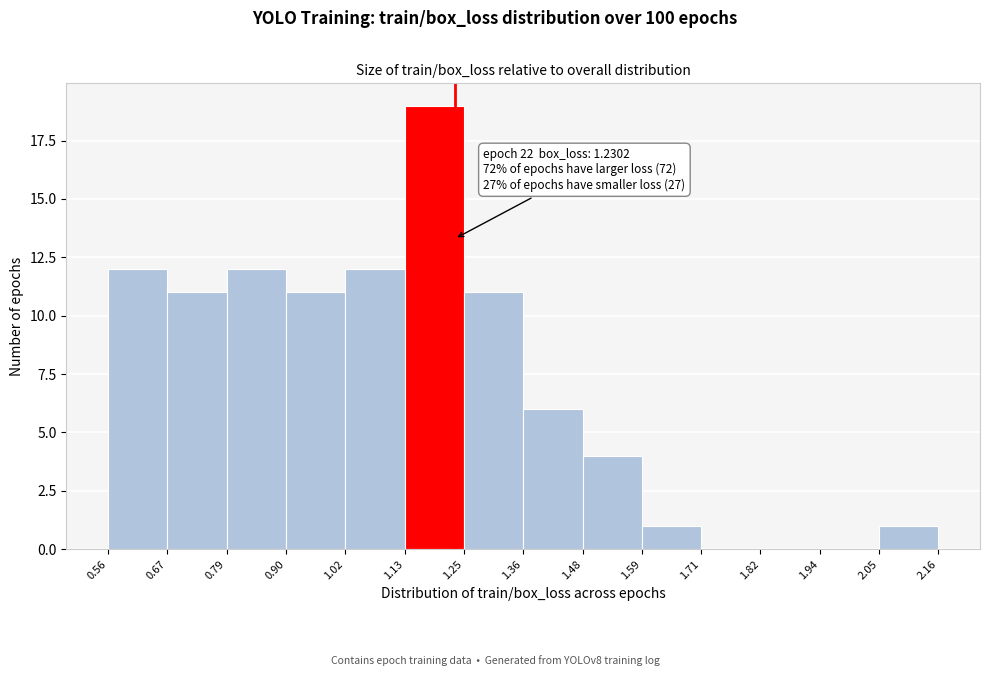

Over which range of the x-axis is the bar tallest?

1.13 to 1.25